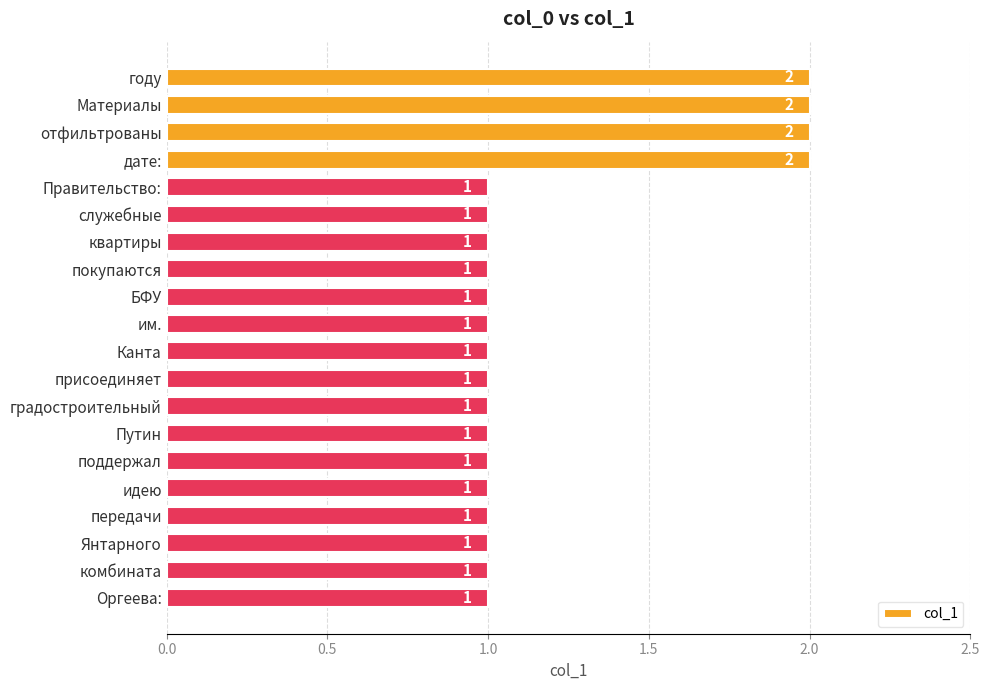

What is the ratio of the value at Янтарного to the value at присоединяет?

1.0